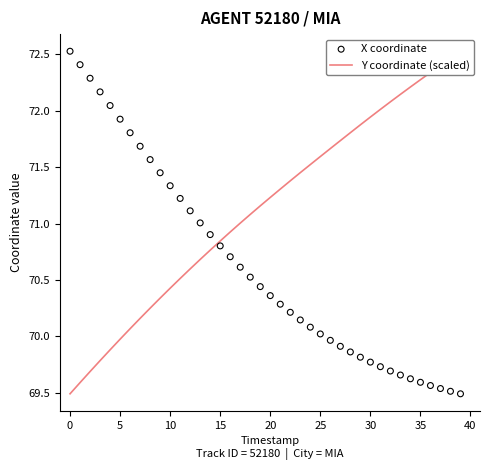

What are all the series names shown in the legend?

Y coordinate (scaled), X coordinate